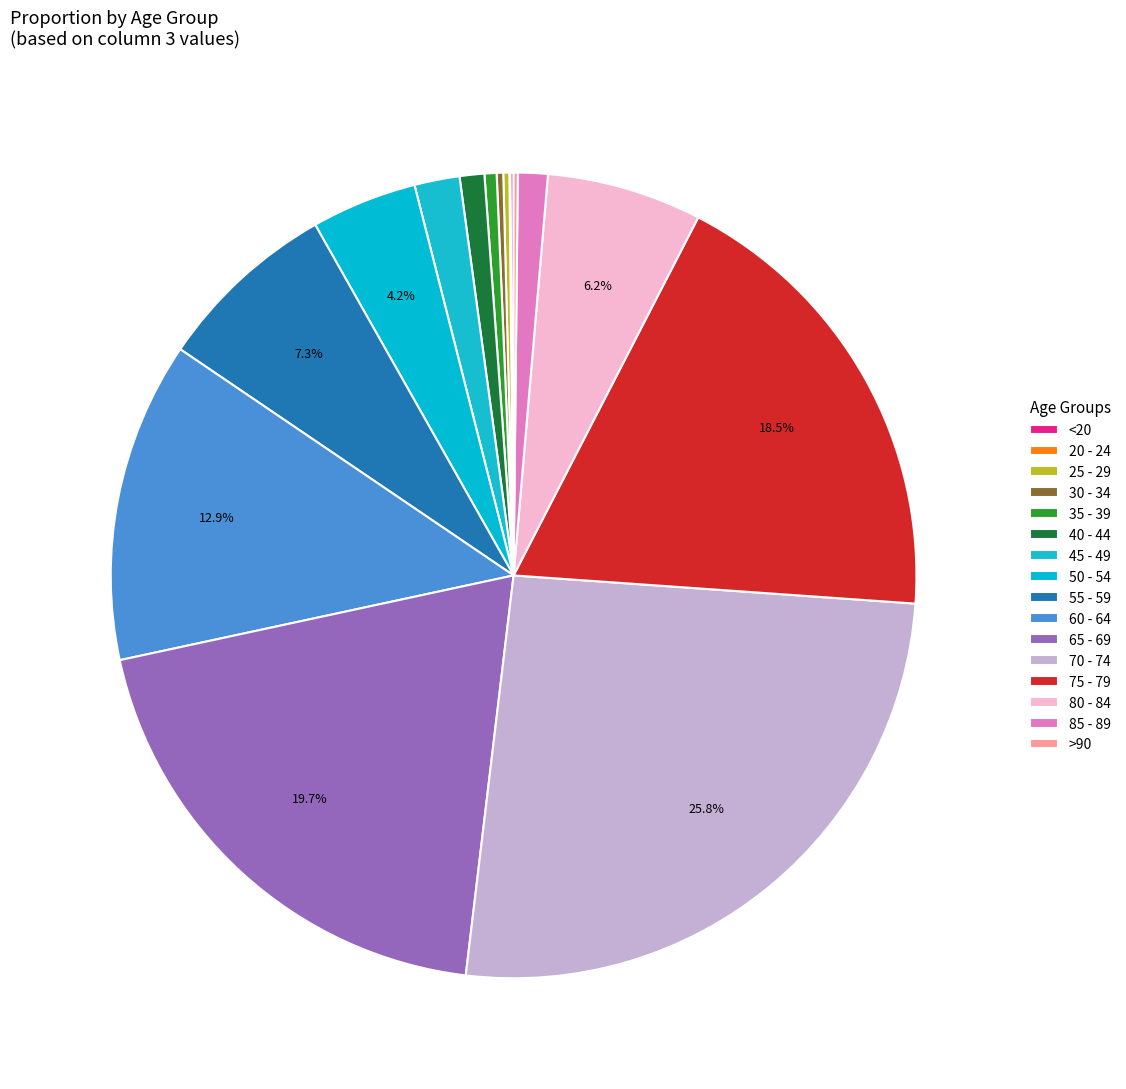

What percentage is the 40 - 44 slice, to the nearest percent?

1%